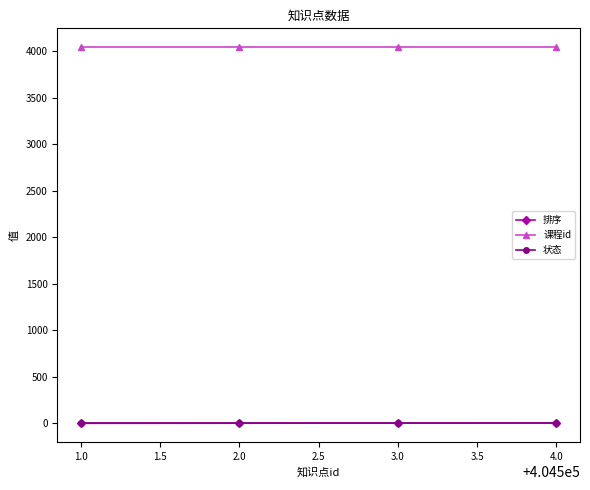

How many distinct data groups are displayed?

3